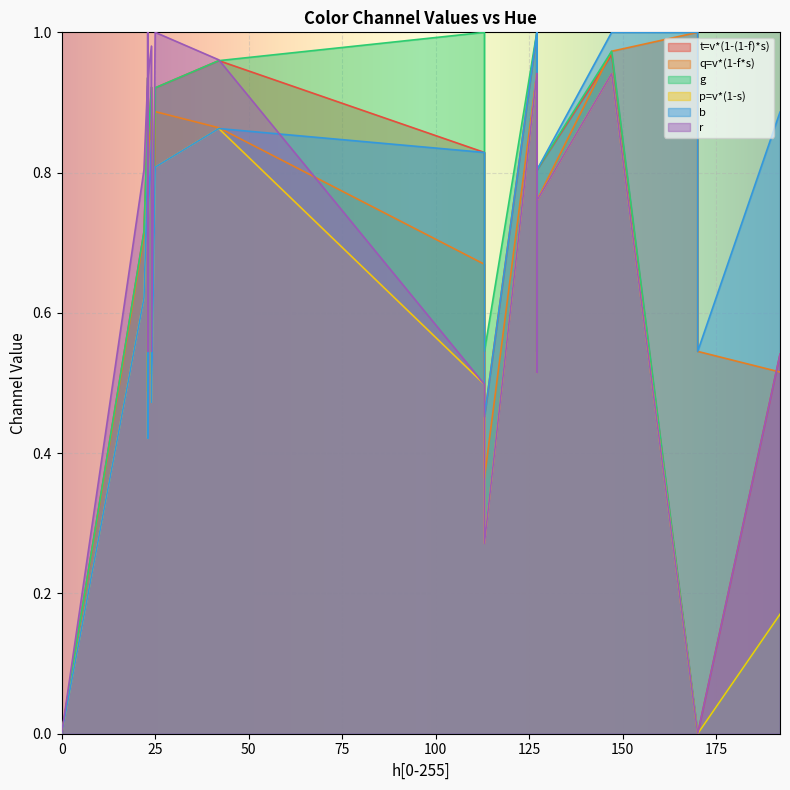

At which category does q=v*(1-f*s) reach its first local peak?

23